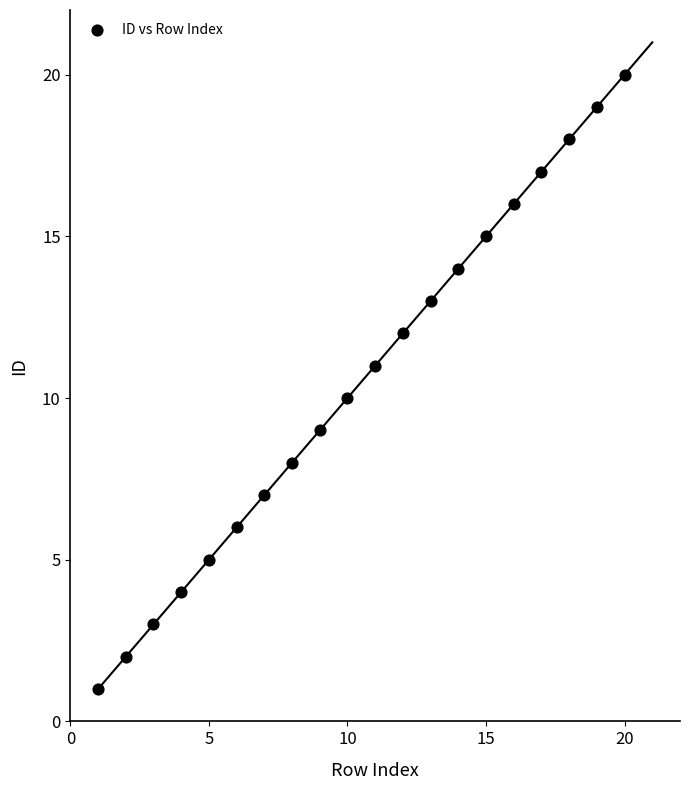

What is the range of Y values (max minus min)?

19